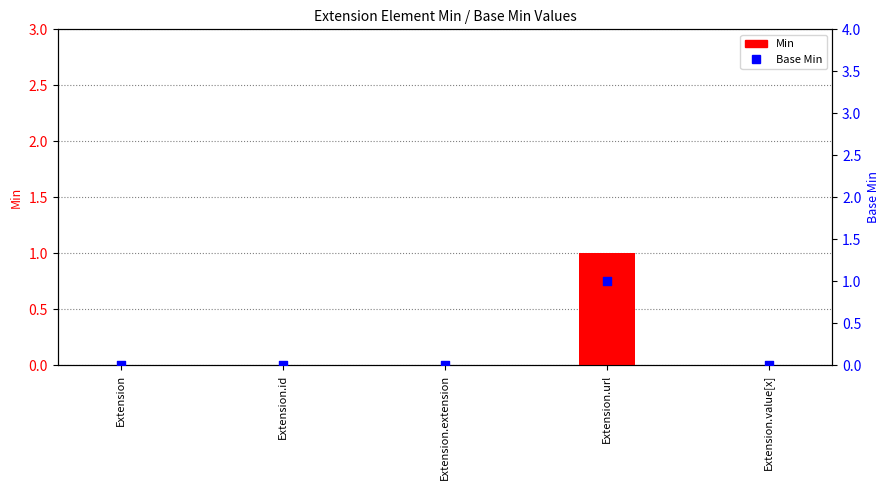

What are all the series names shown in the legend?

Min, Base Min